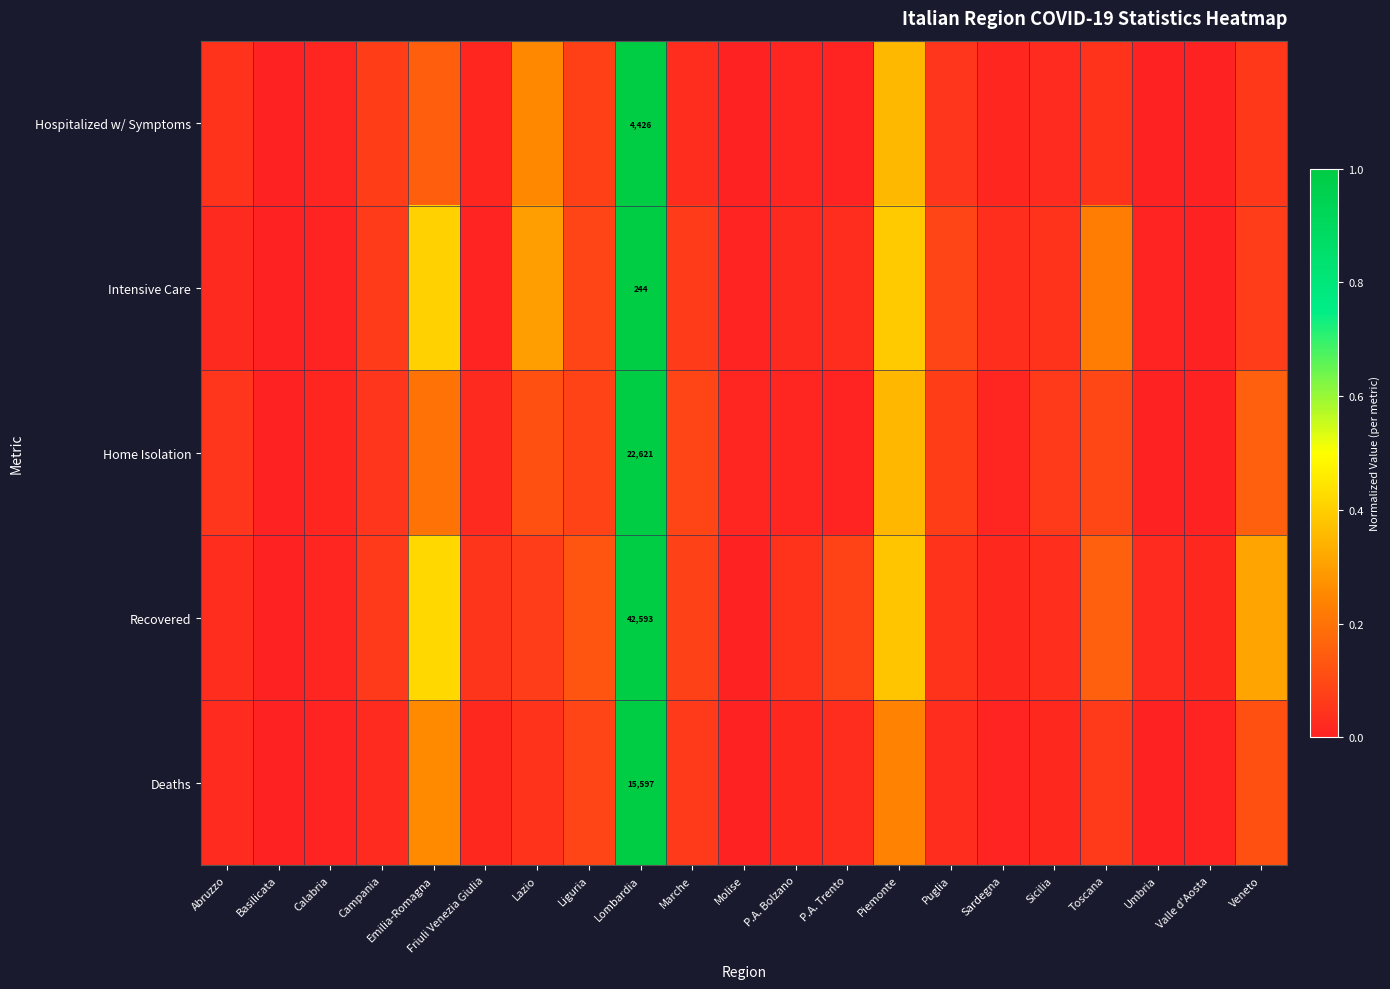

What is the difference between the maximum and second lowest values in the Home Isolation series?

1.0